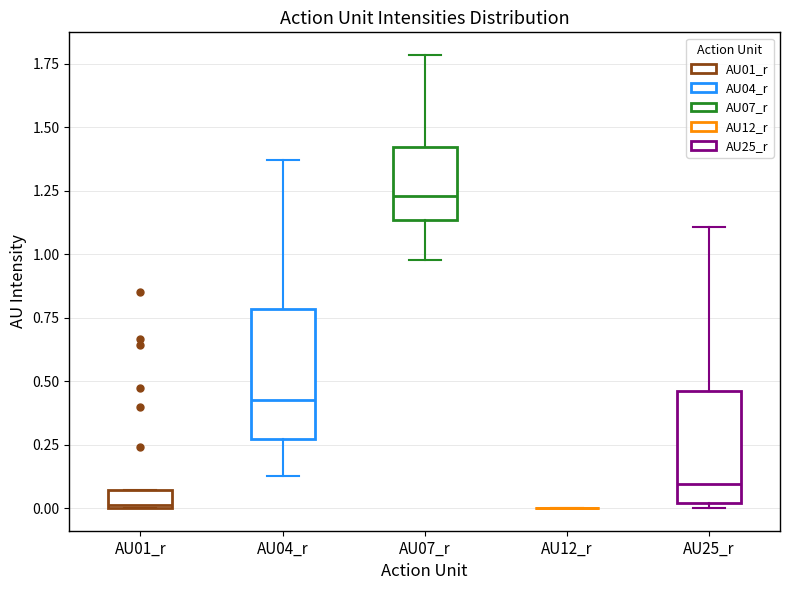

Which box is the tallest, from its lower edge to its upper edge?

AU04_r